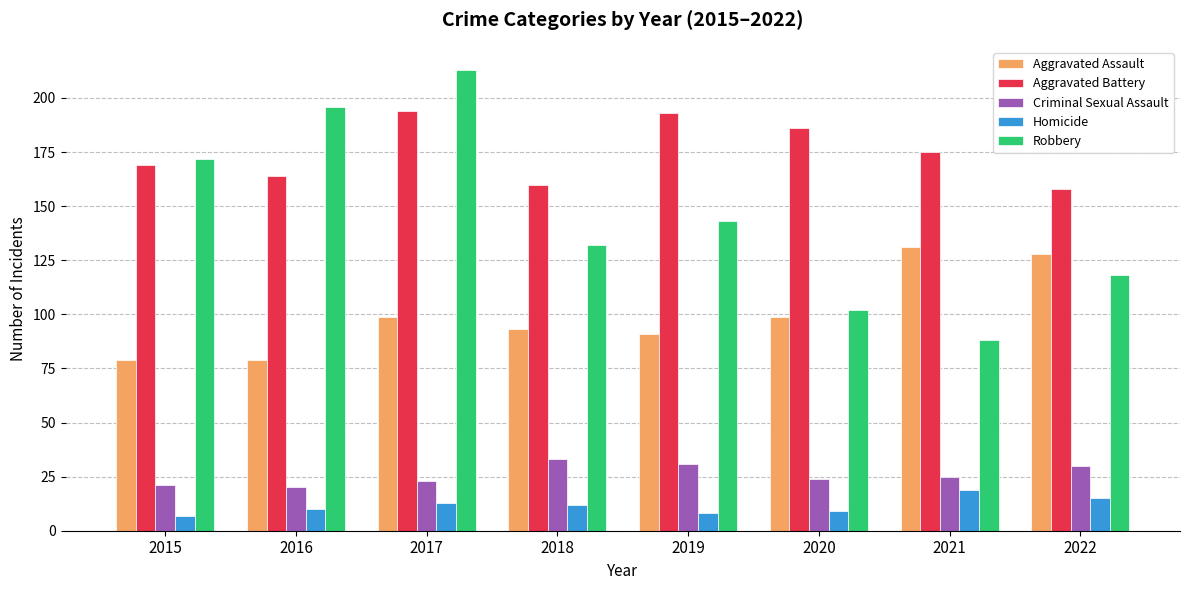

Reading left to right, transcribe all the data shown in this chart.

Aggravated Assault: 79	79	99	93	91	99	131	128
Aggravated Battery: 169	164	194	160	193	186	175	158
Criminal Sexual Assault: 21	20	23	33	31	24	25	30
Homicide: 7	10	13	12	8	9	19	15
Robbery: 172	196	213	132	143	102	88	118